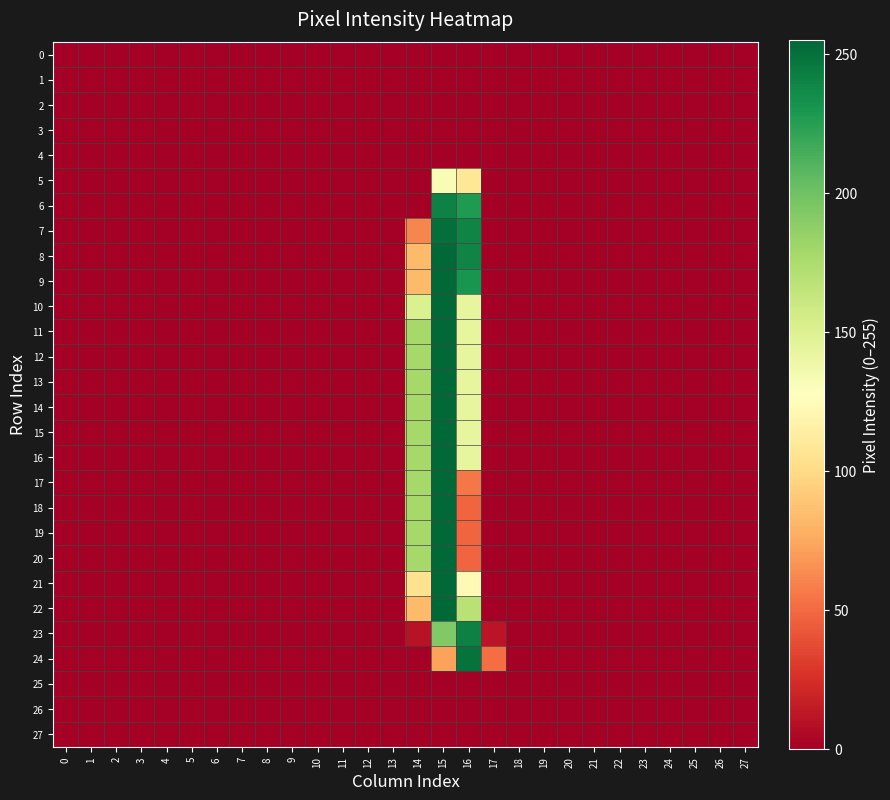

Reading right to left, list all the values displayed in this chart.

0: 27=0	26=0	25=0	24=0	23=0	22=0	21=0	20=0	19=0	18=0	17=0	16=0	15=0	14=0	13=0	12=0	11=0	10=0	9=0	8=0	7=0	6=0	5=0	4=0	3=0	2=0	1=0	0=0
1: 27=0	26=0	25=0	24=0	23=0	22=0	21=0	20=0	19=0	18=0	17=0	16=0	15=0	14=0	13=0	12=0	11=0	10=0	9=0	8=0	7=0	6=0	5=0	4=0	3=0	2=0	1=0	0=0
2: 27=0	26=0	25=0	24=0	23=0	22=0	21=0	20=0	19=0	18=0	17=0	16=0	15=0	14=0	13=0	12=0	11=0	10=0	9=0	8=0	7=0	6=0	5=0	4=0	3=0	2=0	1=0	0=0
3: 27=0	26=0	25=0	24=0	23=0	22=0	21=0	20=0	19=0	18=0	17=0	16=0	15=0	14=0	13=0	12=0	11=0	10=0	9=0	8=0	7=0	6=0	5=0	4=0	3=0	2=0	1=0	0=0
4: 27=0	26=0	25=0	24=0	23=0	22=0	21=0	20=0	19=0	18=0	17=0	16=0	15=0	14=0	13=0	12=0	11=0	10=0	9=0	8=0	7=0	6=0	5=0	4=0	3=0	2=0	1=0	0=0
5: 27=0	26=0	25=0	24=0	23=0	22=0	21=0	20=0	19=0	18=0	17=0	16=108	15=132	14=0	13=0	12=0	11=0	10=0	9=0	8=0	7=0	6=0	5=0	4=0	3=0	2=0	1=0	0=0
6: 27=0	26=0	25=0	24=0	23=0	22=0	21=0	20=0	19=0	18=0	17=0	16=228	15=241	14=0	13=0	12=0	11=0	10=0	9=0	8=0	7=0	6=0	5=0	4=0	3=0	2=0	1=0	0=0
7: 27=0	26=0	25=0	24=0	23=0	22=0	21=0	20=0	19=0	18=0	17=0	16=240	15=251	14=61	13=0	12=0	11=0	10=0	9=0	8=0	7=0	6=0	5=0	4=0	3=0	2=0	1=0	0=0
8: 27=0	26=0	25=0	24=0	23=0	22=0	21=0	20=0	19=0	18=0	17=0	16=240	15=254	14=83	13=0	12=0	11=0	10=0	9=0	8=0	7=0	6=0	5=0	4=0	3=0	2=0	1=0	0=0
9: 27=0	26=0	25=0	24=0	23=0	22=0	21=0	20=0	19=0	18=0	17=0	16=231	15=254	14=83	13=0	12=0	11=0	10=0	9=0	8=0	7=0	6=0	5=0	4=0	3=0	2=0	1=0	0=0
10: 27=0	26=0	25=0	24=0	23=0	22=0	21=0	20=0	19=0	18=0	17=0	16=143	15=254	14=151	13=0	12=0	11=0	10=0	9=0	8=0	7=0	6=0	5=0	4=0	3=0	2=0	1=0	0=0
11: 27=0	26=0	25=0	24=0	23=0	22=0	21=0	20=0	19=0	18=0	17=0	16=143	15=254	14=178	13=0	12=0	11=0	10=0	9=0	8=0	7=0	6=0	5=0	4=0	3=0	2=0	1=0	0=0
12: 27=0	26=0	25=0	24=0	23=0	22=0	21=0	20=0	19=0	18=0	17=0	16=143	15=254	14=178	13=0	12=0	11=0	10=0	9=0	8=0	7=0	6=0	5=0	4=0	3=0	2=0	1=0	0=0
13: 27=0	26=0	25=0	24=0	23=0	22=0	21=0	20=0	19=0	18=0	17=0	16=143	15=254	14=178	13=0	12=0	11=0	10=0	9=0	8=0	7=0	6=0	5=0	4=0	3=0	2=0	1=0	0=0
14: 27=0	26=0	25=0	24=0	23=0	22=0	21=0	20=0	19=0	18=0	17=0	16=143	15=254	14=178	13=0	12=0	11=0	10=0	9=0	8=0	7=0	6=0	5=0	4=0	3=0	2=0	1=0	0=0
15: 27=0	26=0	25=0	24=0	23=0	22=0	21=0	20=0	19=0	18=0	17=0	16=143	15=254	14=178	13=0	12=0	11=0	10=0	9=0	8=0	7=0	6=0	5=0	4=0	3=0	2=0	1=0	0=0
16: 27=0	26=0	25=0	24=0	23=0	22=0	21=0	20=0	19=0	18=0	17=0	16=143	15=254	14=178	13=0	12=0	11=0	10=0	9=0	8=0	7=0	6=0	5=0	4=0	3=0	2=0	1=0	0=0
17: 27=0	26=0	25=0	24=0	23=0	22=0	21=0	20=0	19=0	18=0	17=0	16=55	15=254	14=178	13=0	12=0	11=0	10=0	9=0	8=0	7=0	6=0	5=0	4=0	3=0	2=0	1=0	0=0
18: 27=0	26=0	25=0	24=0	23=0	22=0	21=0	20=0	19=0	18=0	17=0	16=48	15=254	14=178	13=0	12=0	11=0	10=0	9=0	8=0	7=0	6=0	5=0	4=0	3=0	2=0	1=0	0=0
19: 27=0	26=0	25=0	24=0	23=0	22=0	21=0	20=0	19=0	18=0	17=0	16=48	15=254	14=178	13=0	12=0	11=0	10=0	9=0	8=0	7=0	6=0	5=0	4=0	3=0	2=0	1=0	0=0
20: 27=0	26=0	25=0	24=0	23=0	22=0	21=0	20=0	19=0	18=0	17=0	16=48	15=254	14=178	13=0	12=0	11=0	10=0	9=0	8=0	7=0	6=0	5=0	4=0	3=0	2=0	1=0	0=0
21: 27=0	26=0	25=0	24=0	23=0	22=0	21=0	20=0	19=0	18=0	17=0	16=123	15=254	14=104	13=0	12=0	11=0	10=0	9=0	8=0	7=0	6=0	5=0	4=0	3=0	2=0	1=0	0=0
22: 27=0	26=0	25=0	24=0	23=0	22=0	21=0	20=0	19=0	18=0	17=0	16=169	15=254	14=83	13=0	12=0	11=0	10=0	9=0	8=0	7=0	6=0	5=0	4=0	3=0	2=0	1=0	0=0
23: 27=0	26=0	25=0	24=0	23=0	22=0	21=0	20=0	19=0	18=0	17=11	16=242	15=193	14=10	13=0	12=0	11=0	10=0	9=0	8=0	7=0	6=0	5=0	4=0	3=0	2=0	1=0	0=0
24: 27=0	26=0	25=0	24=0	23=0	22=0	21=0	20=0	19=0	18=0	17=51	16=249	15=72	14=0	13=0	12=0	11=0	10=0	9=0	8=0	7=0	6=0	5=0	4=0	3=0	2=0	1=0	0=0
25: 27=0	26=0	25=0	24=0	23=0	22=0	21=0	20=0	19=0	18=0	17=0	16=0	15=0	14=0	13=0	12=0	11=0	10=0	9=0	8=0	7=0	6=0	5=0	4=0	3=0	2=0	1=0	0=0
26: 27=0	26=0	25=0	24=0	23=0	22=0	21=0	20=0	19=0	18=0	17=0	16=0	15=0	14=0	13=0	12=0	11=0	10=0	9=0	8=0	7=0	6=0	5=0	4=0	3=0	2=0	1=0	0=0
27: 27=0	26=0	25=0	24=0	23=0	22=0	21=0	20=0	19=0	18=0	17=0	16=0	15=0	14=0	13=0	12=0	11=0	10=0	9=0	8=0	7=0	6=0	5=0	4=0	3=0	2=0	1=0	0=0